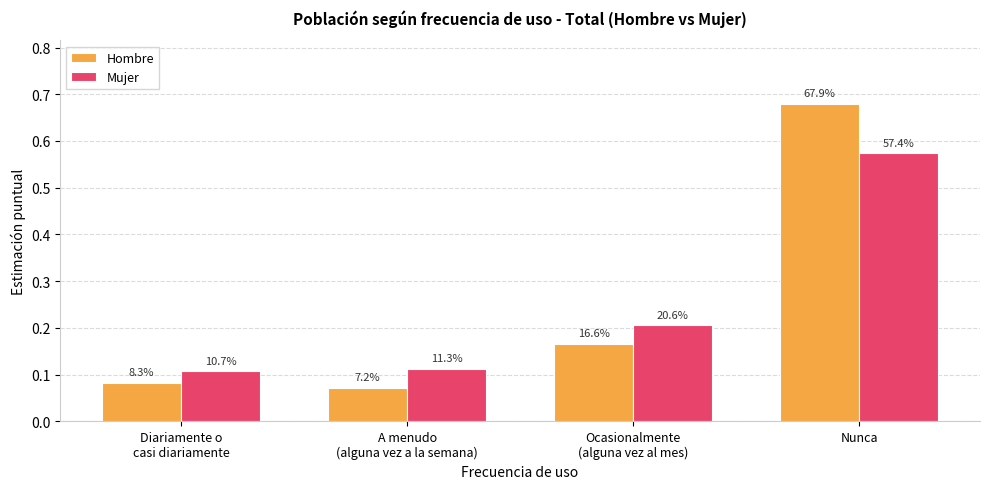

What is the sum of all Hombre values?

1.0